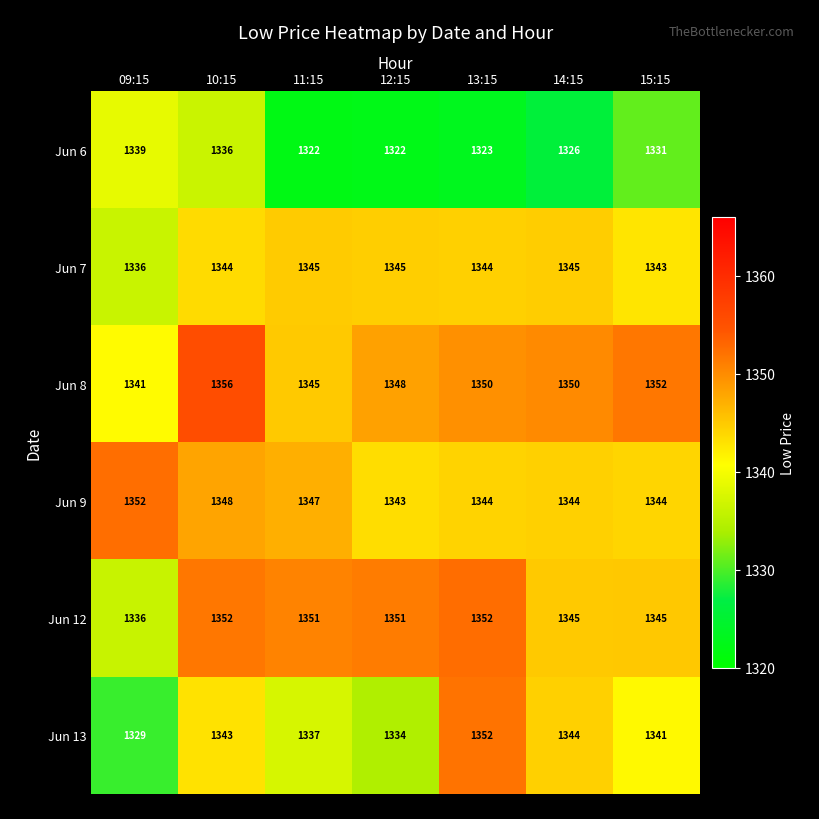

Is it true that Jun 9 equals 1344 at 14:15?

True